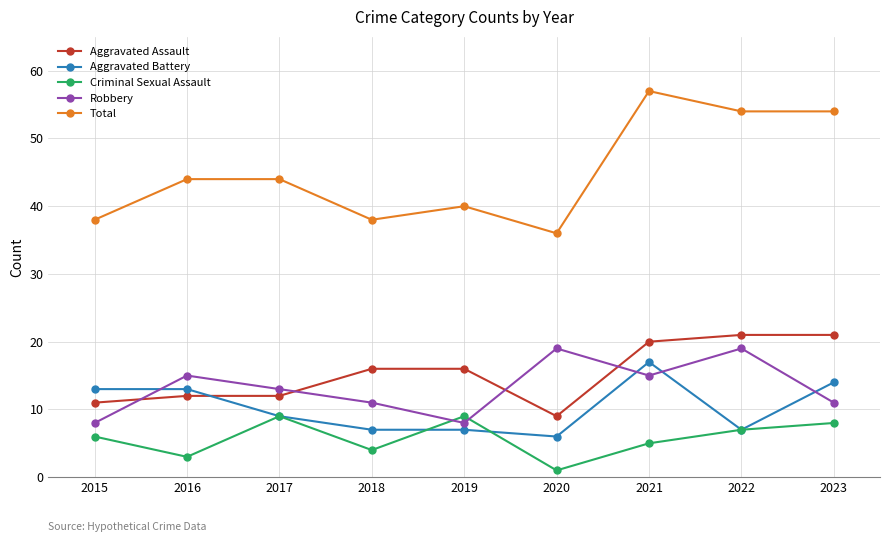

What is the total value across all series at 2015?

76